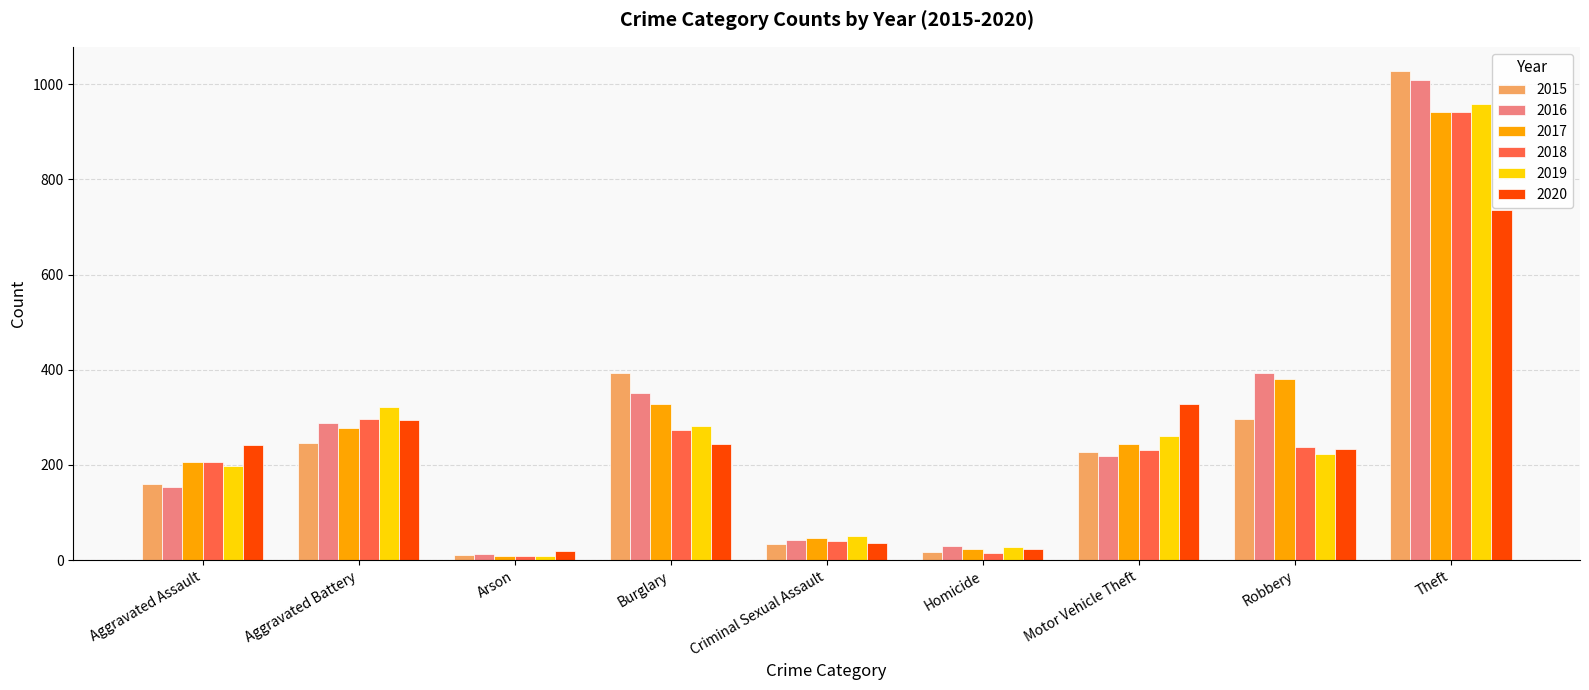

Which label corresponds to the largest value in the chart?

Theft